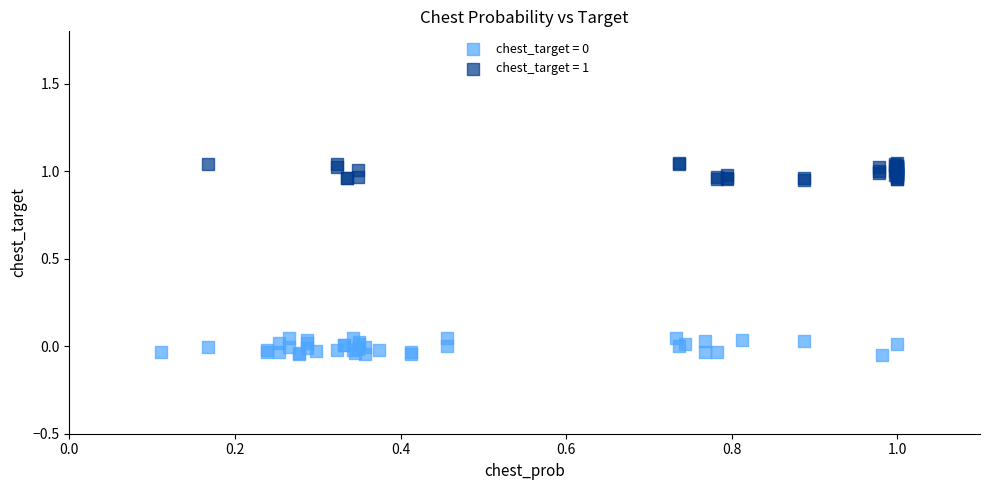

Which series contains the highest Y value?

chest_target = 1